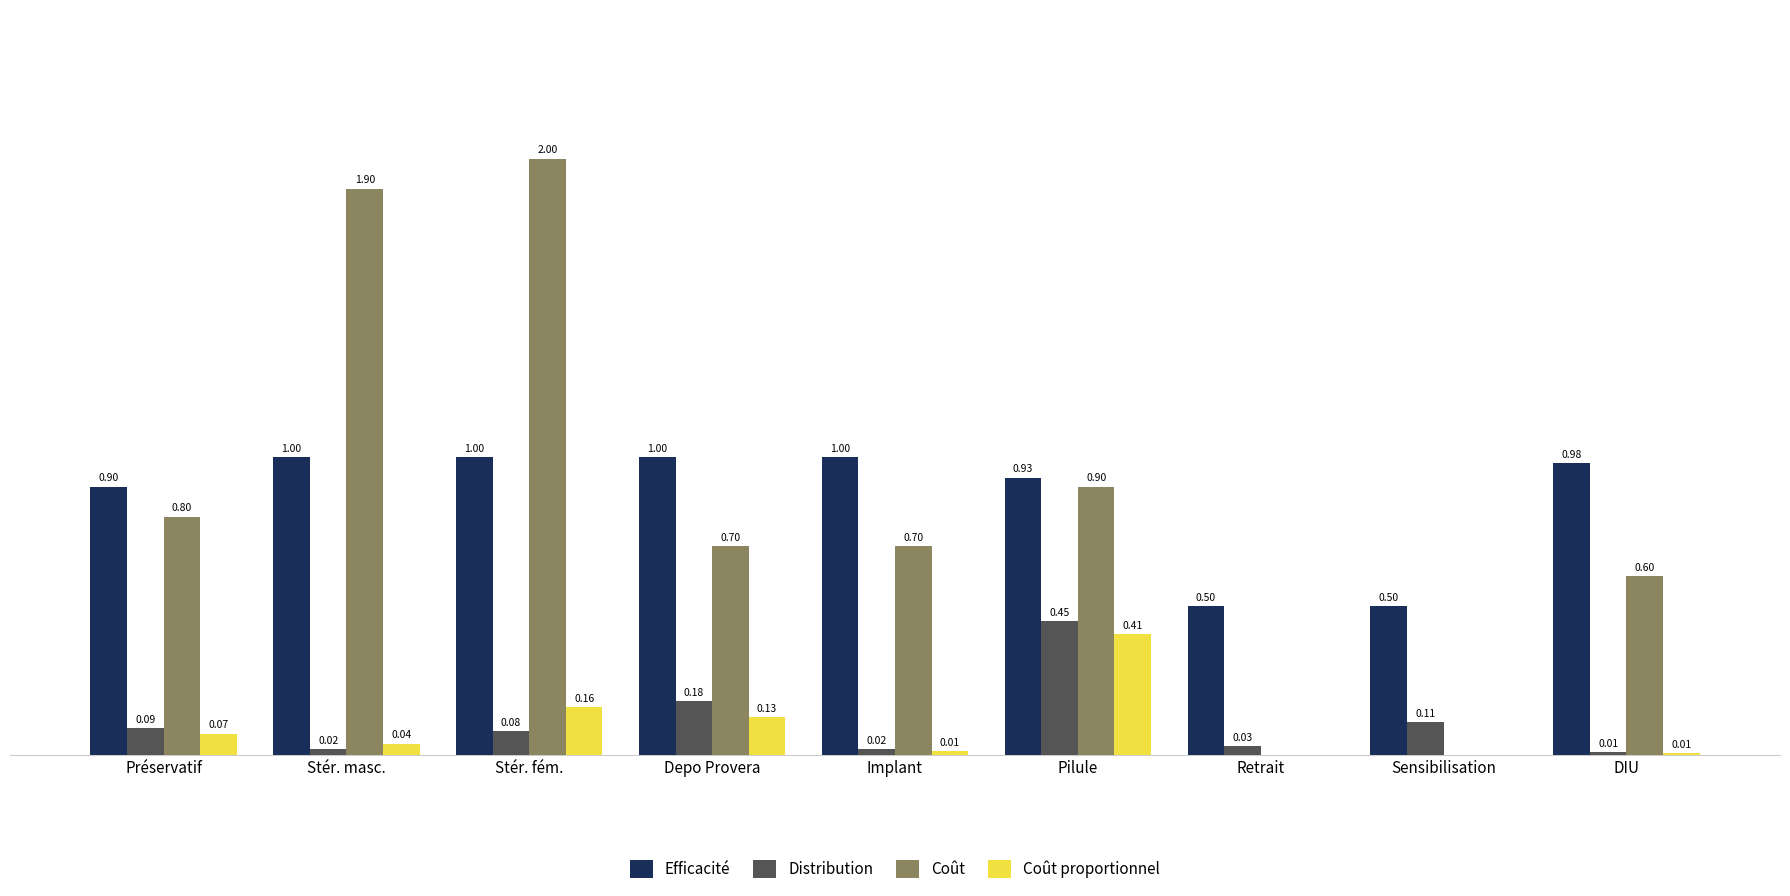

At which category is the sum across all series the highest?

Stér. fém.